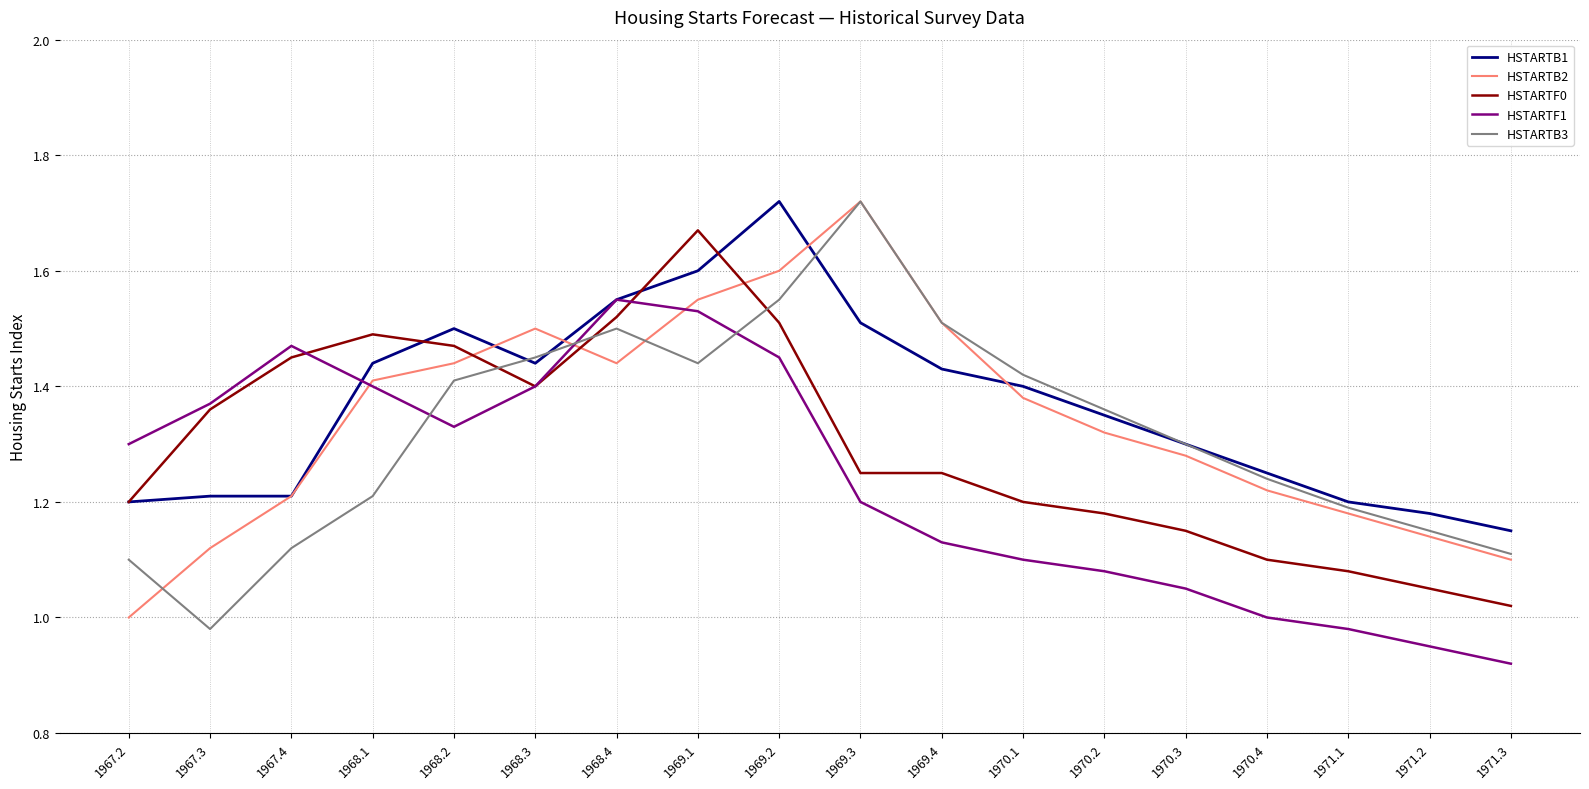

True or false: HSTARTB3 has a value of 1.7 at 1971.3.

False